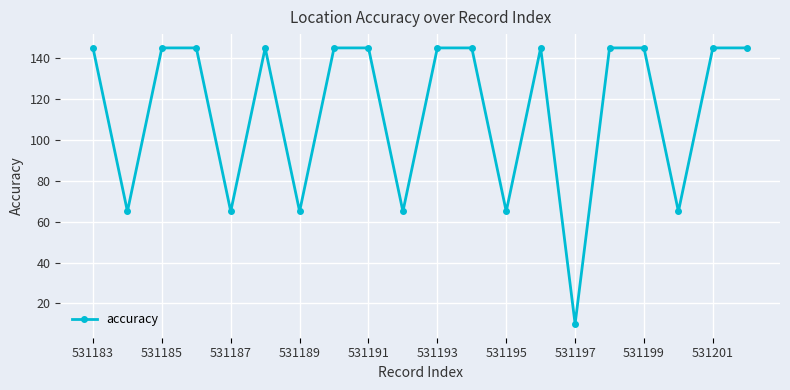

How many interior local valleys (lower than both neighbors) does the data have?

7